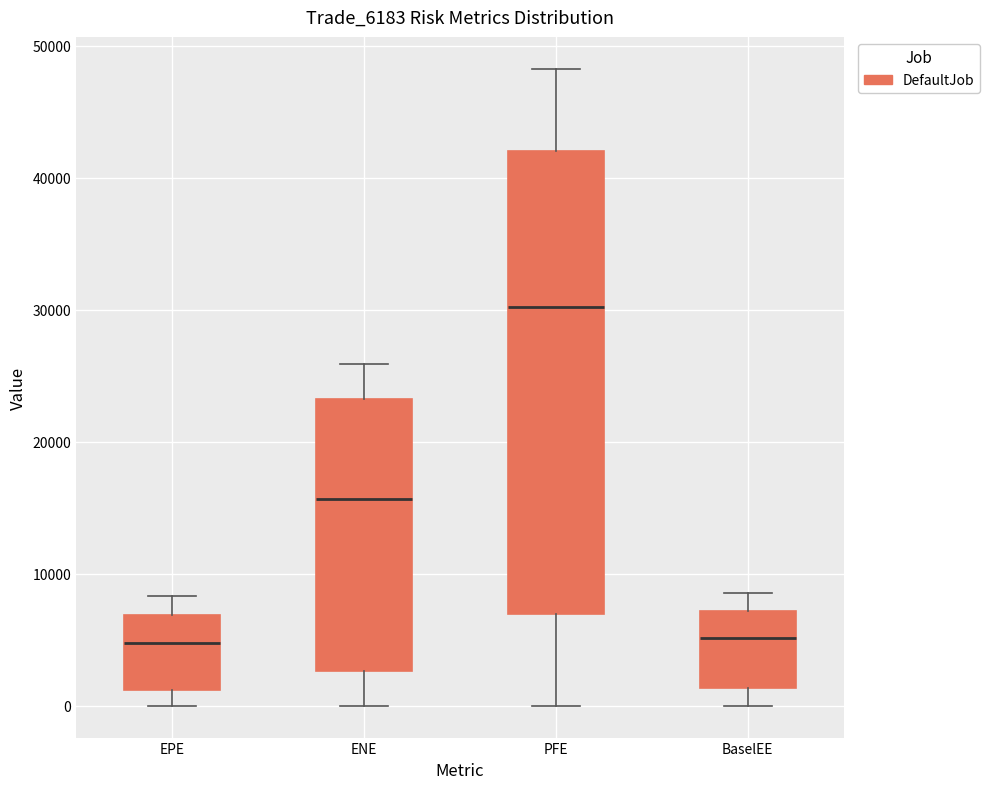

Which box's median line is the highest?

PFE